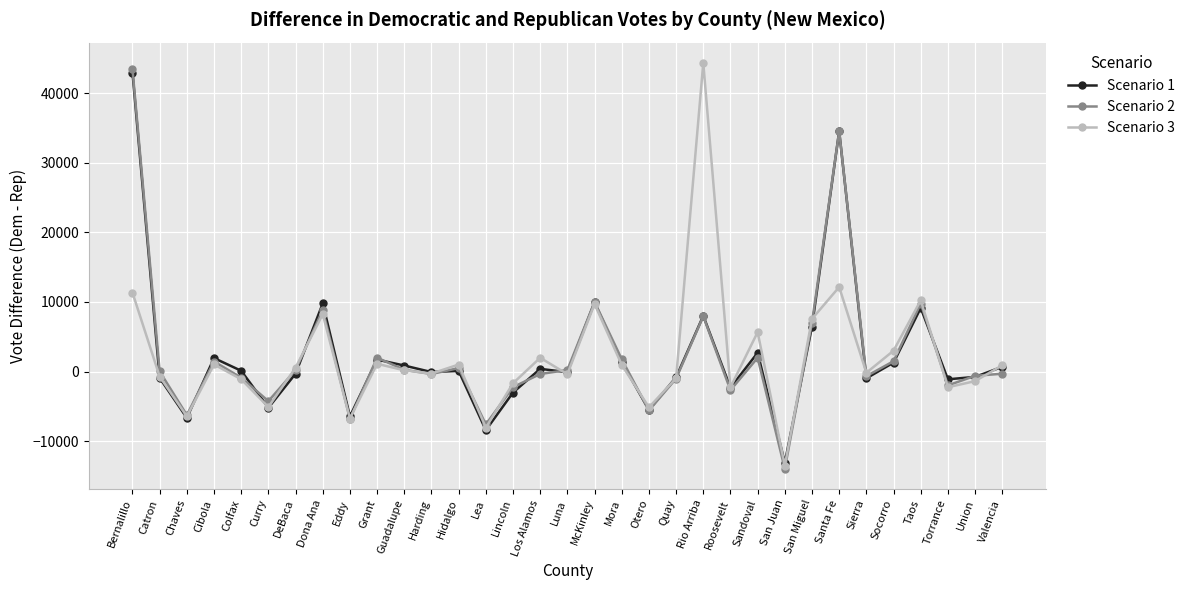

What is the maximum value shown in the chart?

44329